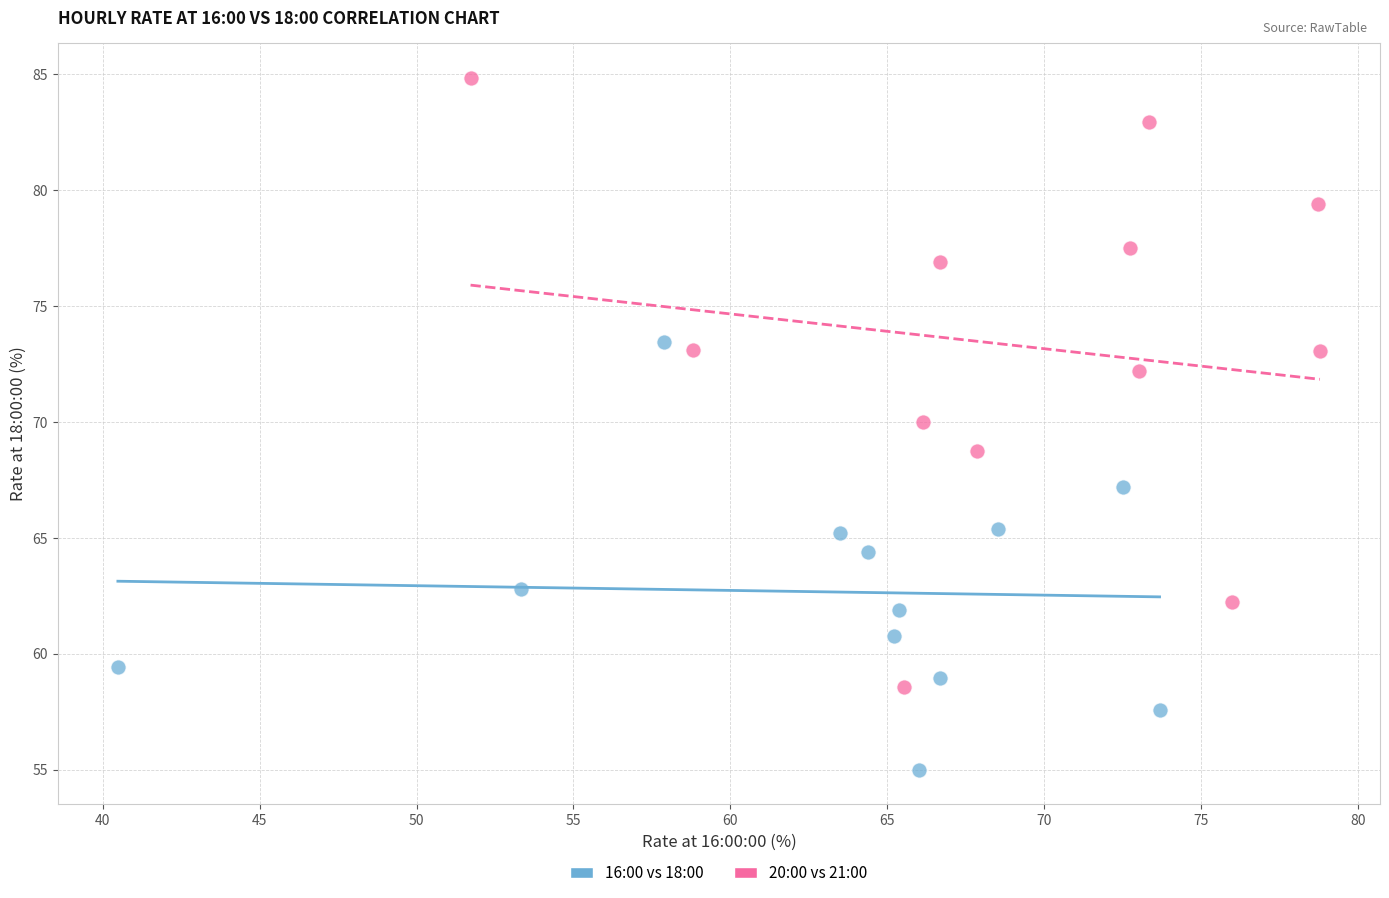

Which series reaches the minimum Y coordinate?

16:00 vs 18:00